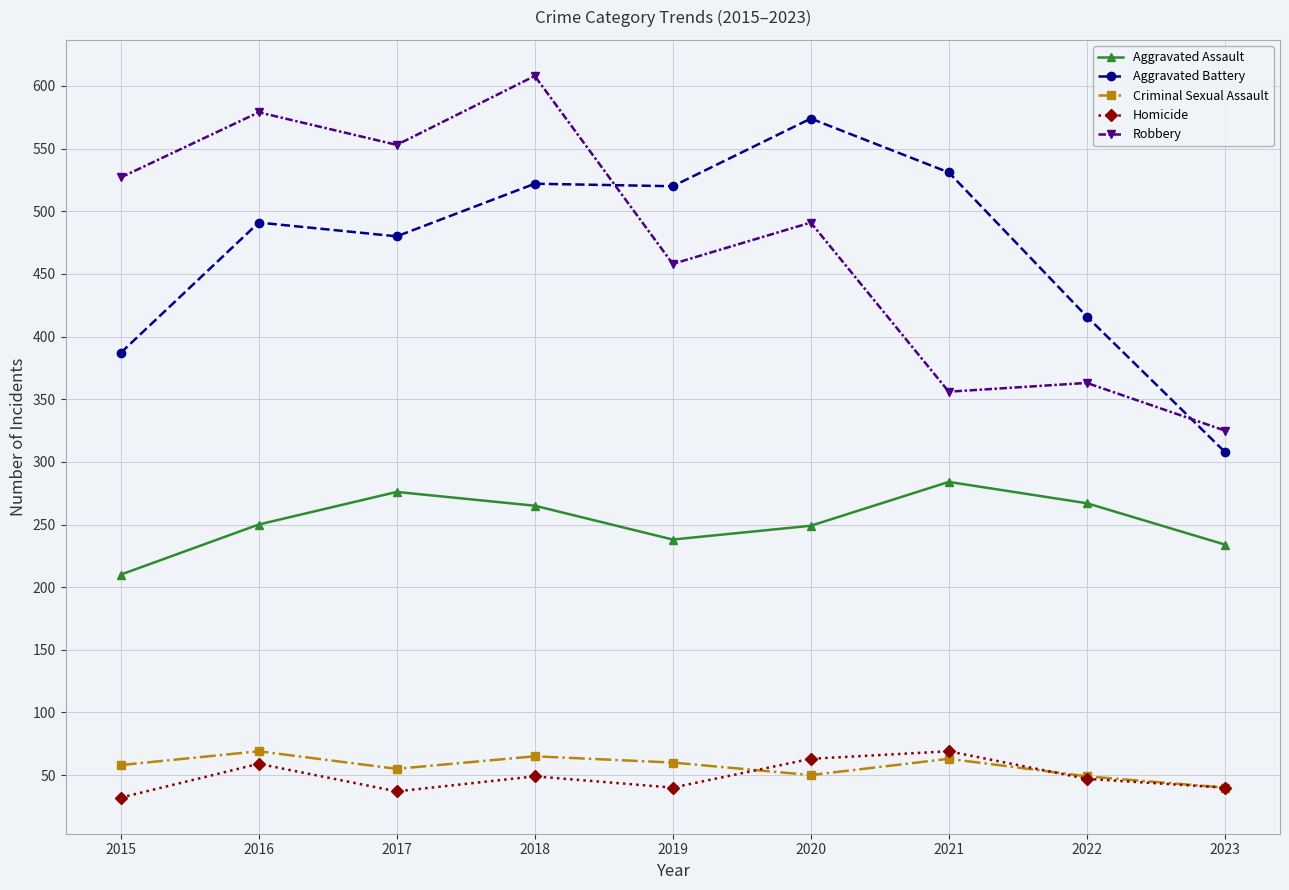

At which label does Aggravated Assault reach its minimum?

2015